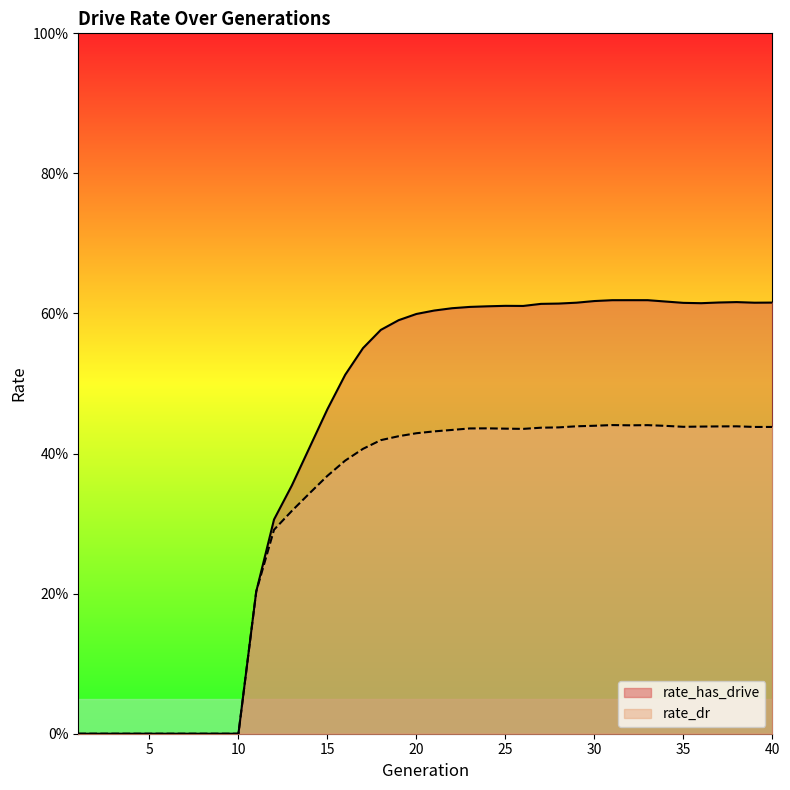

What is the sum of the rate_dr values at 14 and 36?

0.8